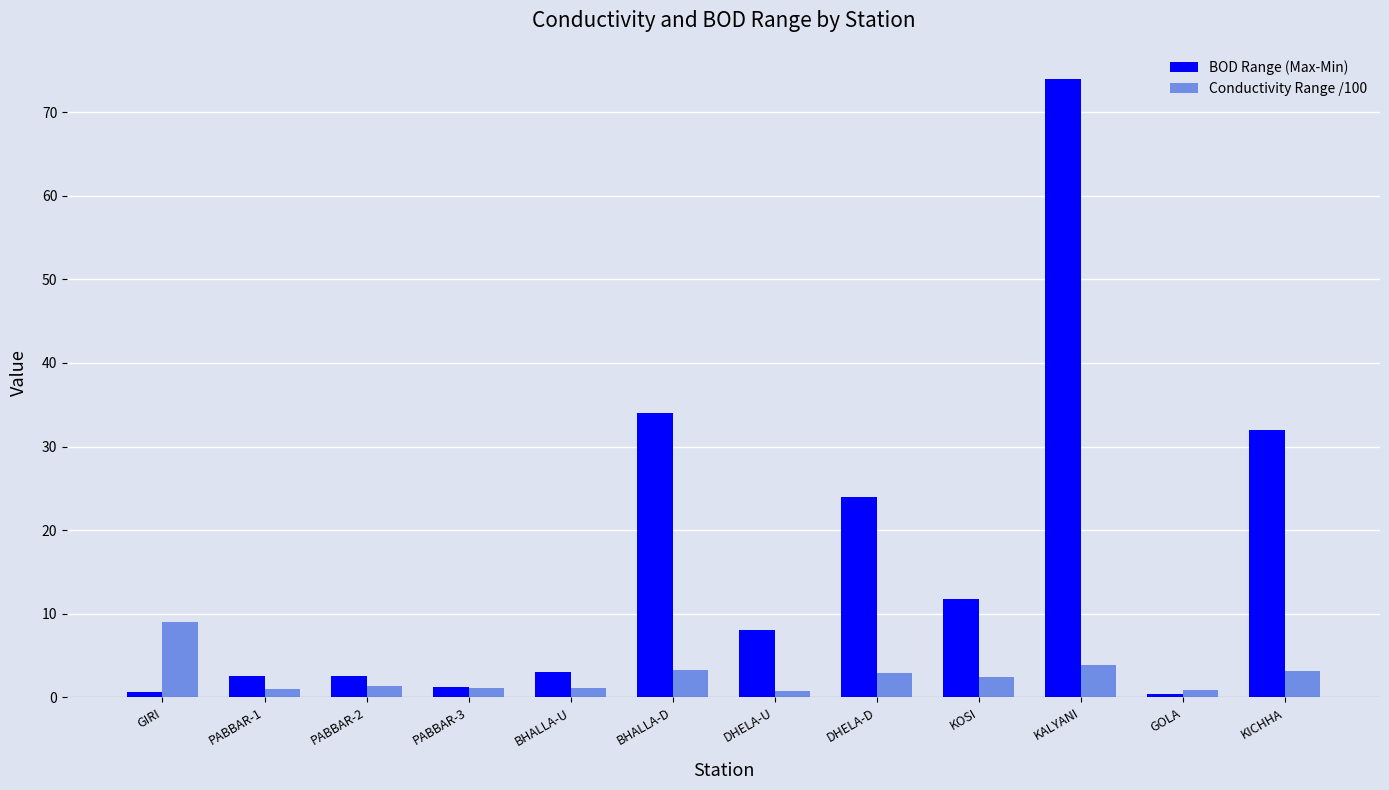

Are the bars grouped side by side (vs. stacked)?

Yes